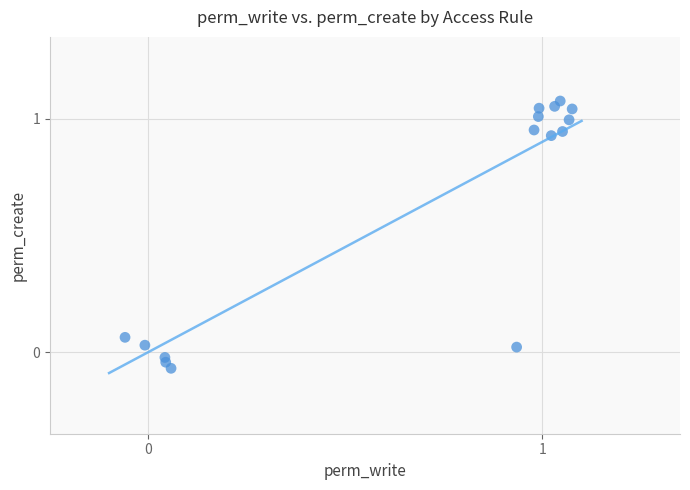

How many points are shown in the scatter plot?

15